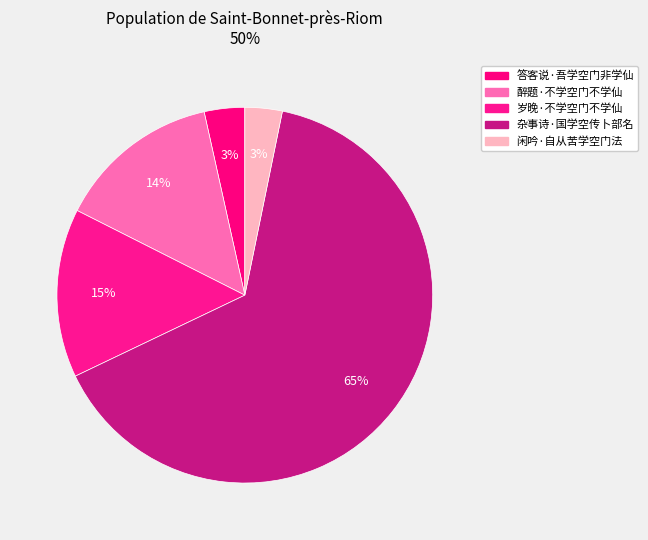

Count the number of slices in the pie.

5